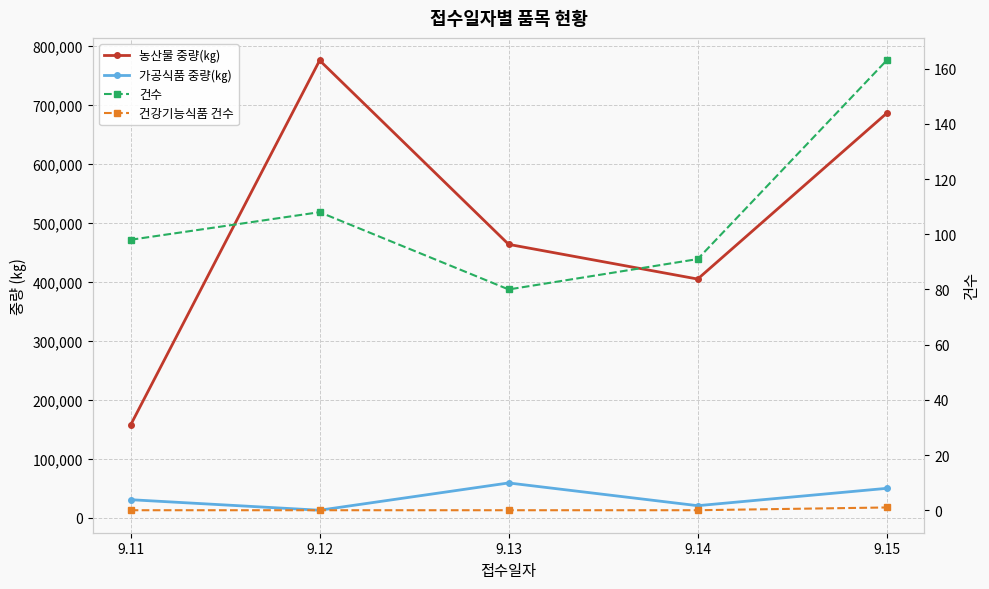

What is the value of the 건강기능식품 건수 point at the 5th from the left?

1